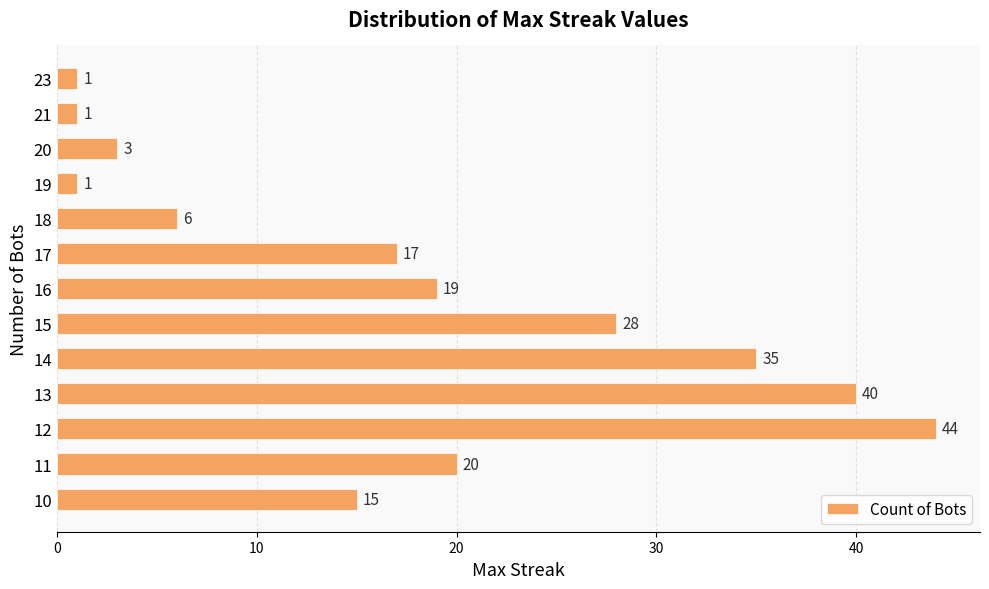

True or false: the data shows 35 at 14.

True